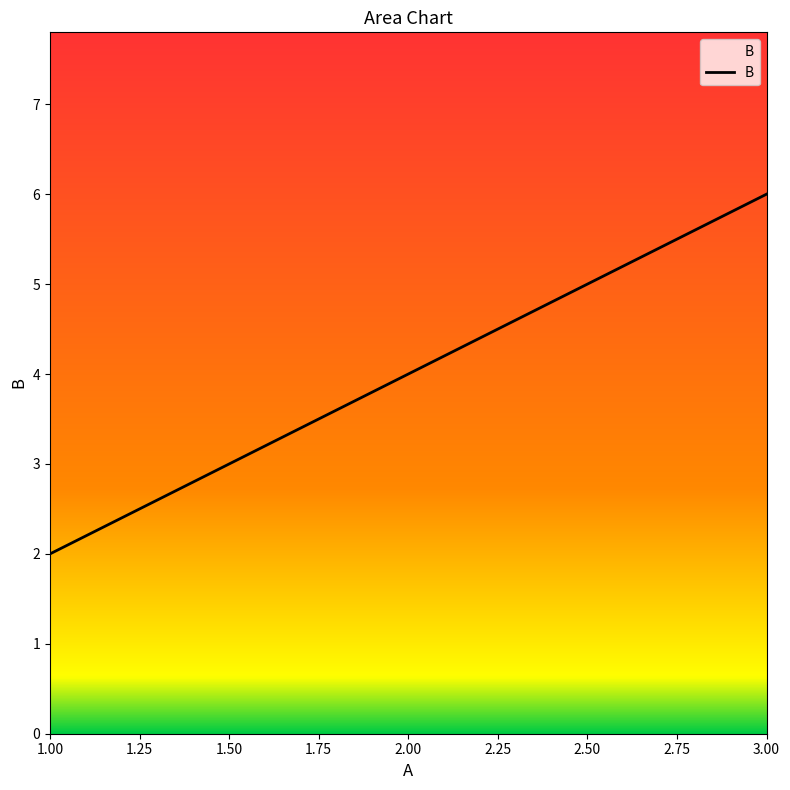

The chart shows a value of 2 at 1.00. True or false?

True